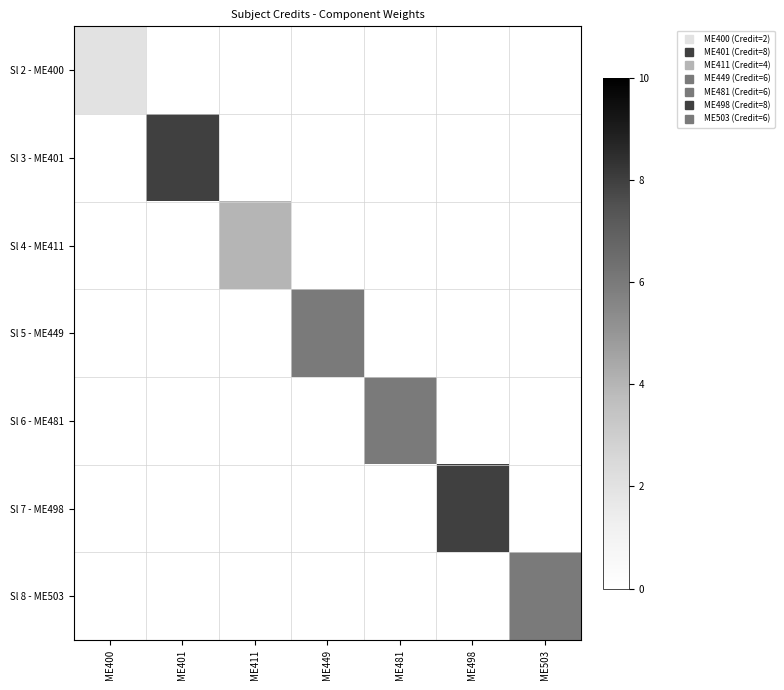

At how many categories does at least one series exceed 2?

6